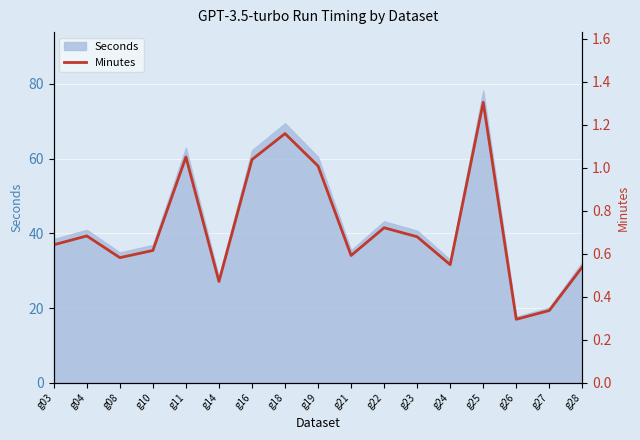

Where is the first local minimum?

g08